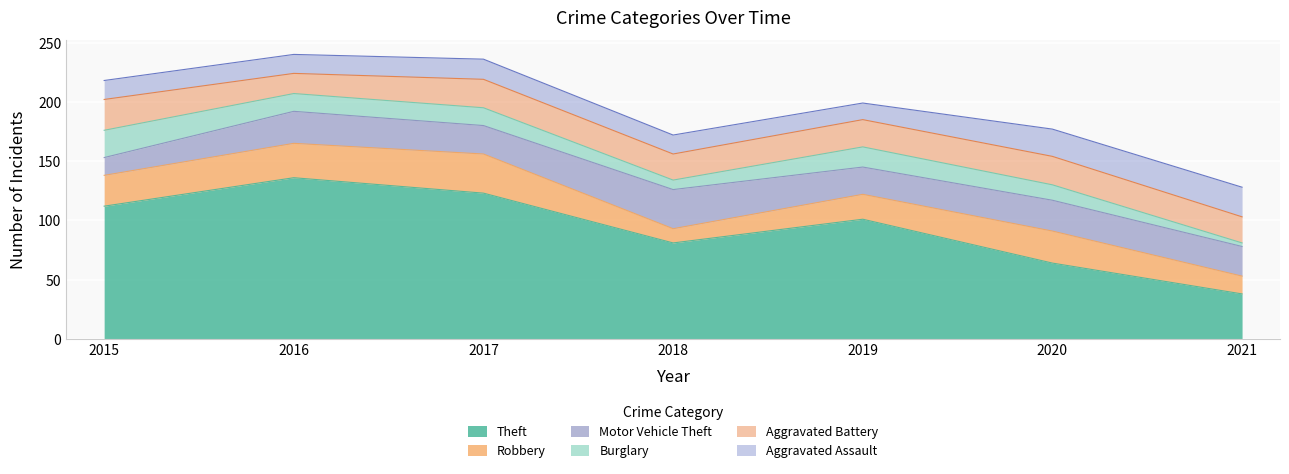

Reading left to right, extract all data points from this chart.

Theft: 112	136	123	81	101	64	38
Robbery: 26	29	33	12	21	27	15
Motor Vehicle Theft: 15	27	24	33	23	26	25
Burglary: 23	15	15	8	17	13	3
Aggravated Battery: 26	17	24	22	23	24	22
Aggravated Assault: 16	16	17	16	14	23	25